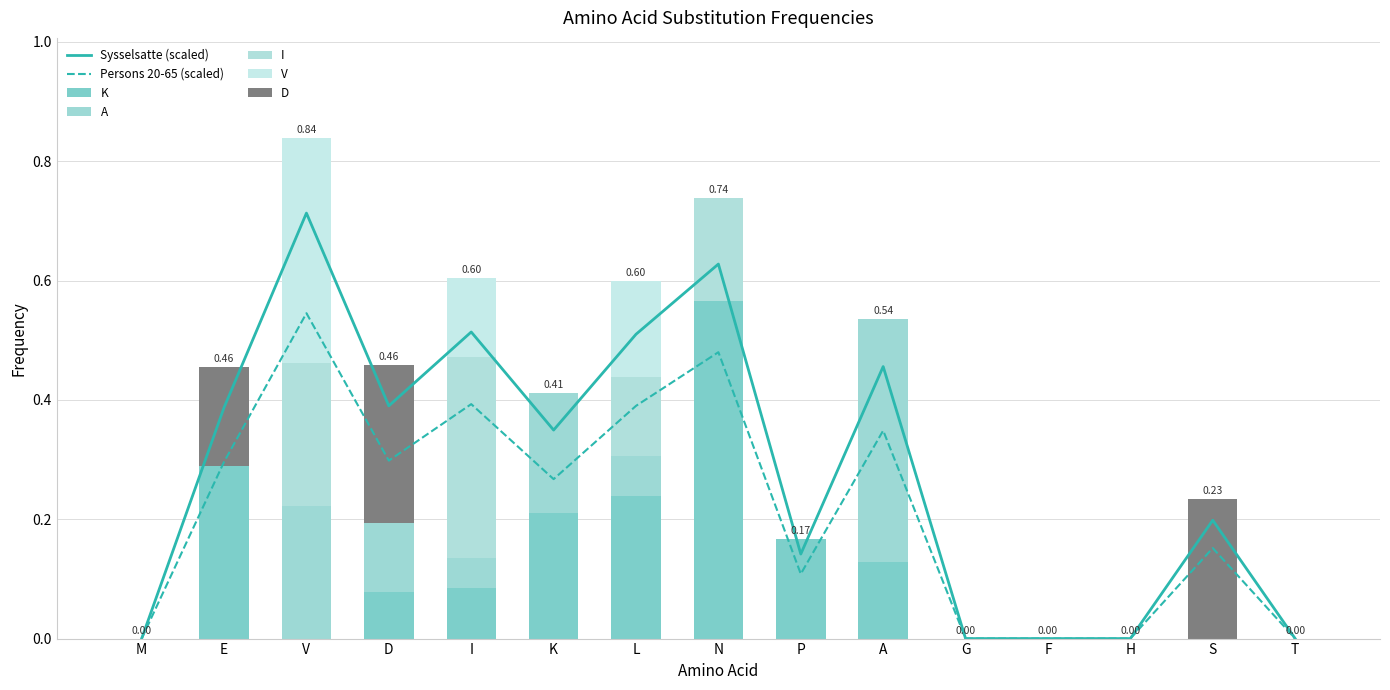

The I series shows 0.2 at M. True or false?

False